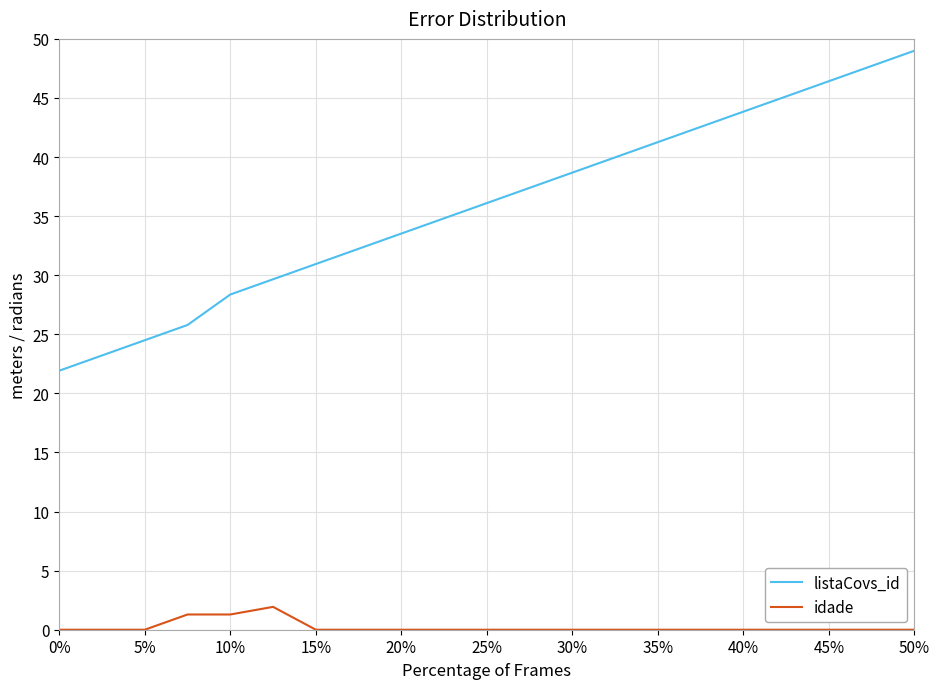

Which series has the widest spread of values?

listaCovs_id